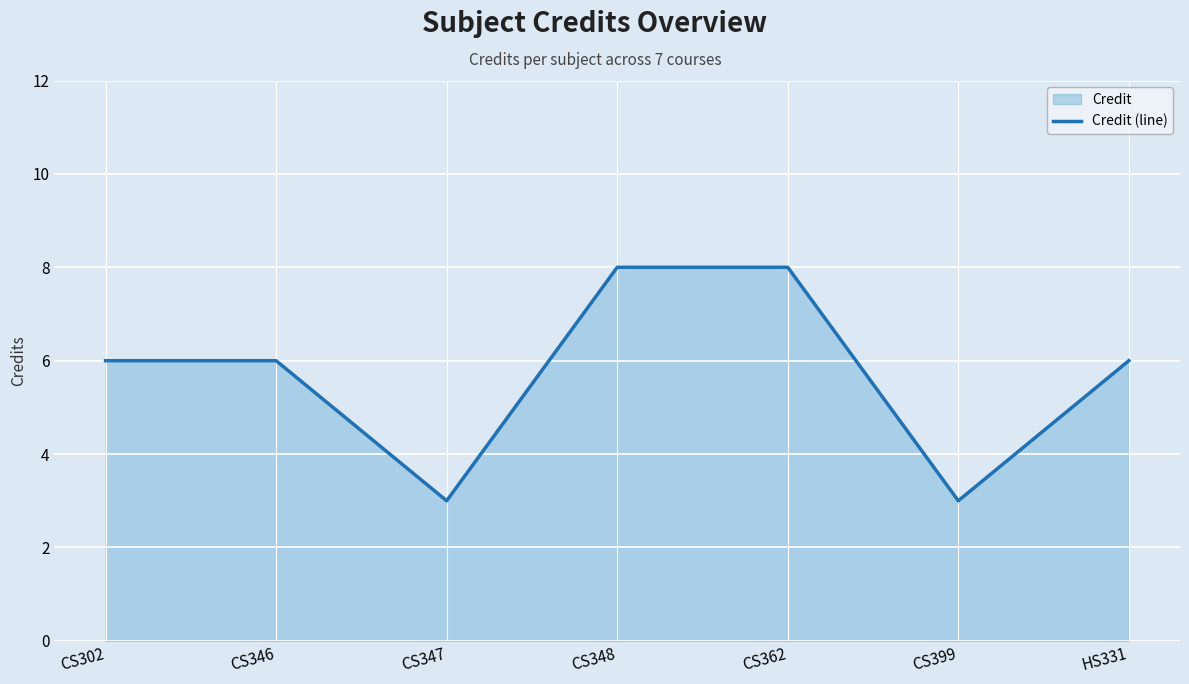

At which category does the data reach its first local valley?

CS347